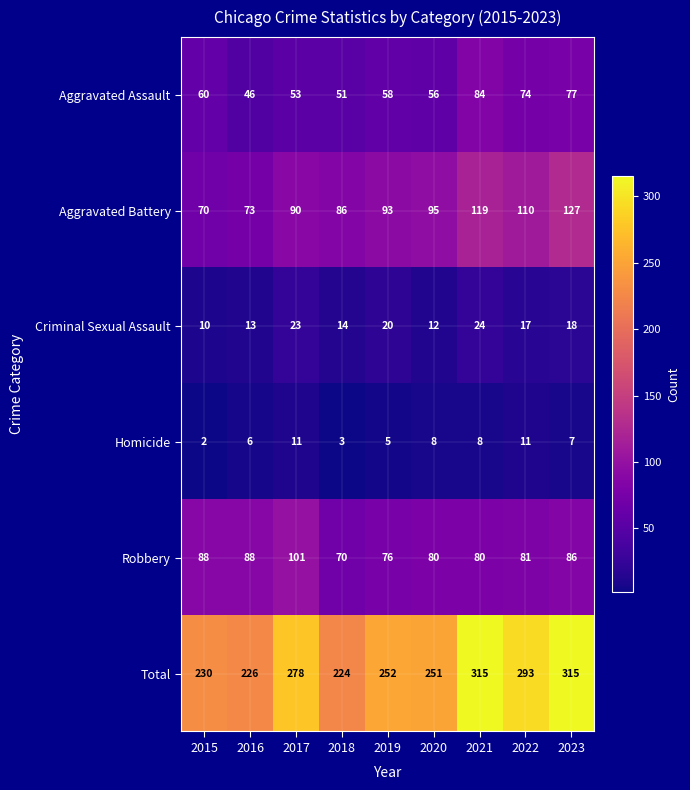

Is it true that Aggravated Assault equals 56 at 2020?

True